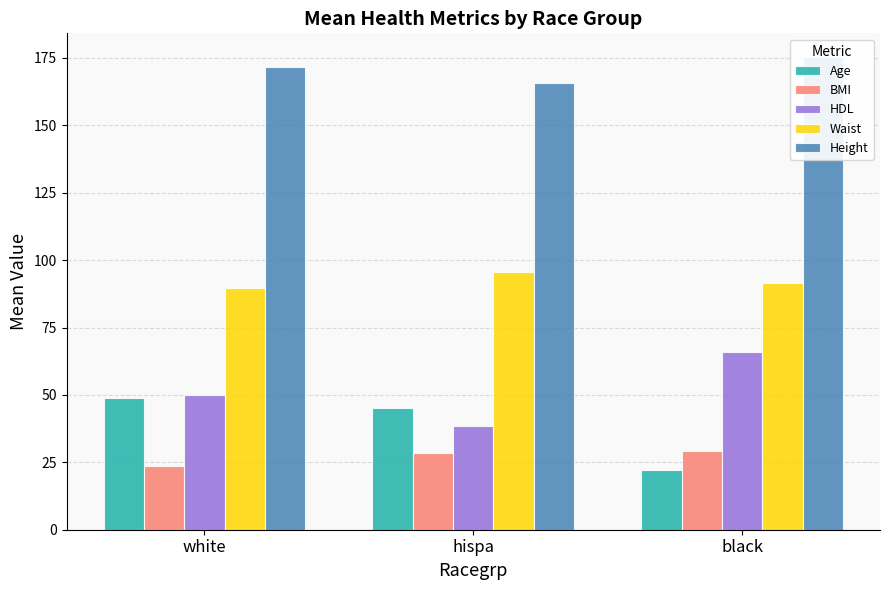

The HDL series shows 49.9 at white. True or false?

True